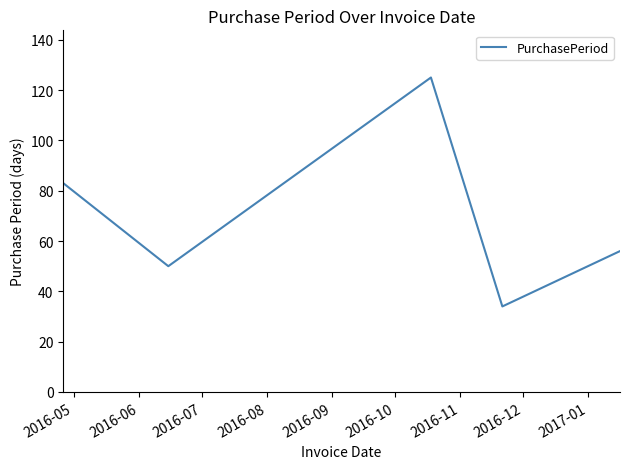

Count the number of categories in the chart.

5